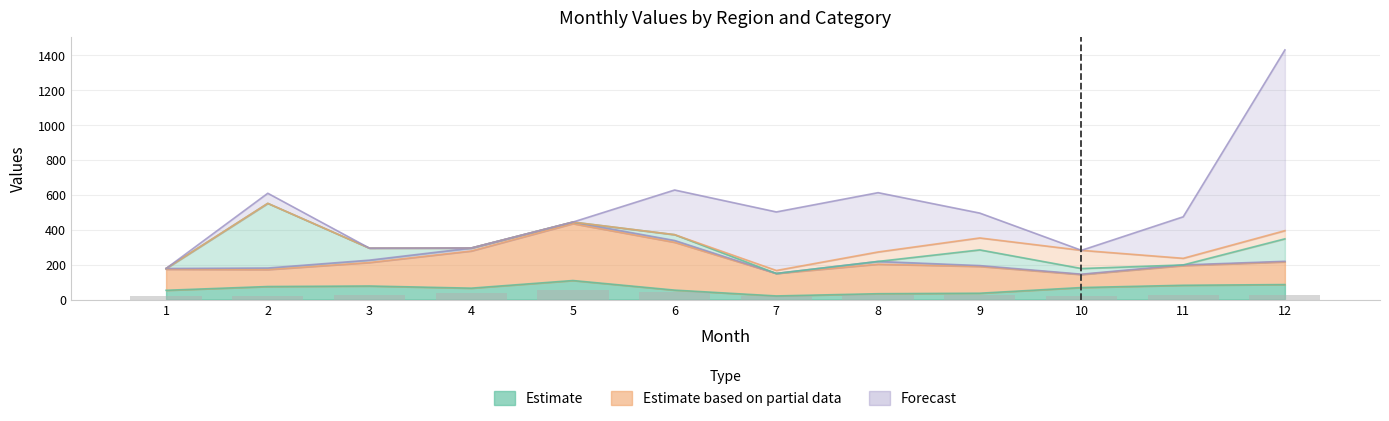

What is the maximum value shown in the chart?

1036.2